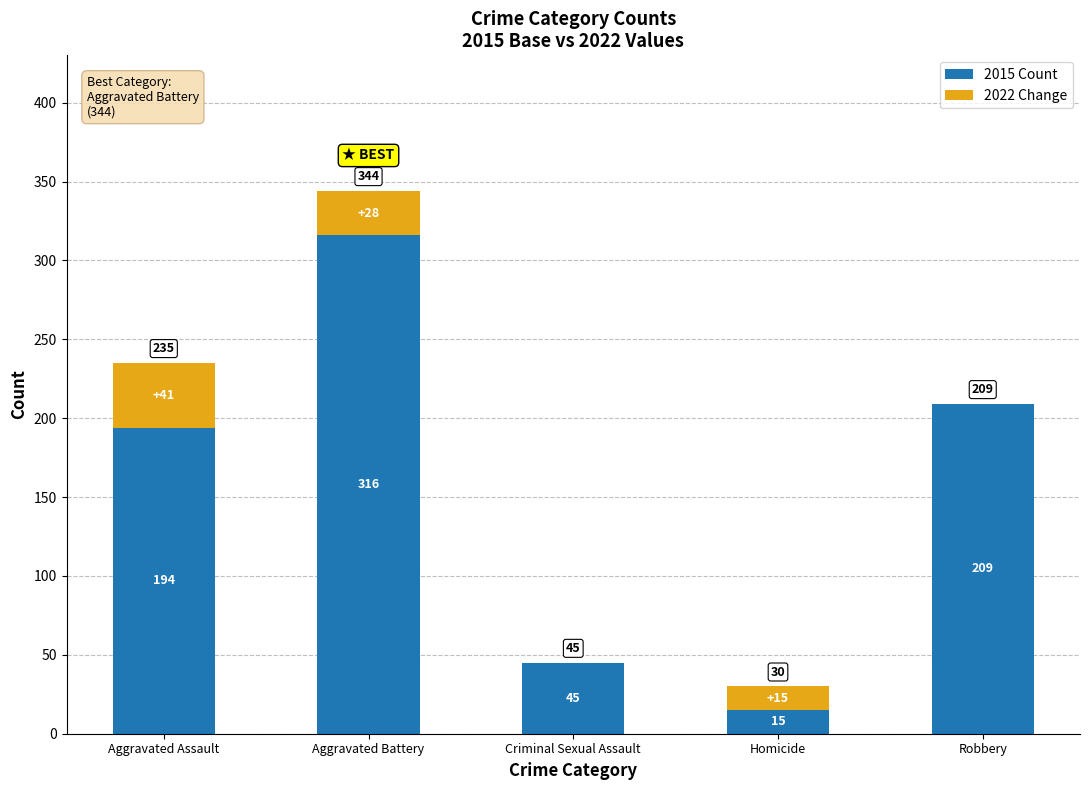

Is it true that 2015 Count equals 194 at Aggravated Assault?

True